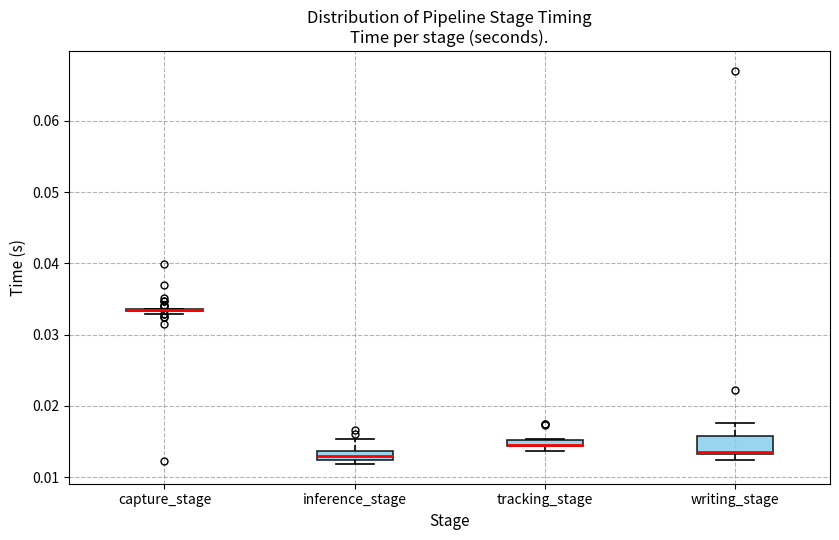

Which box is the tallest, from its lower edge to its upper edge?

writing_stage